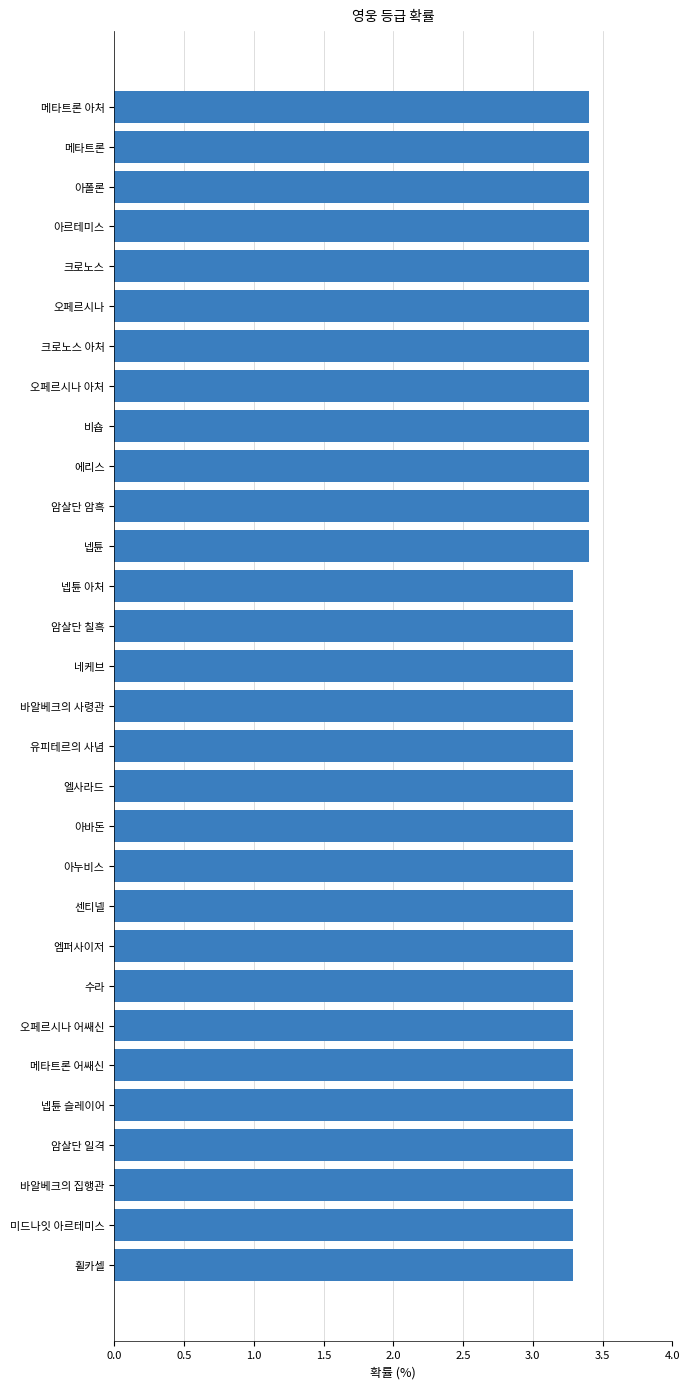

What is the greatest value displayed?

3.4